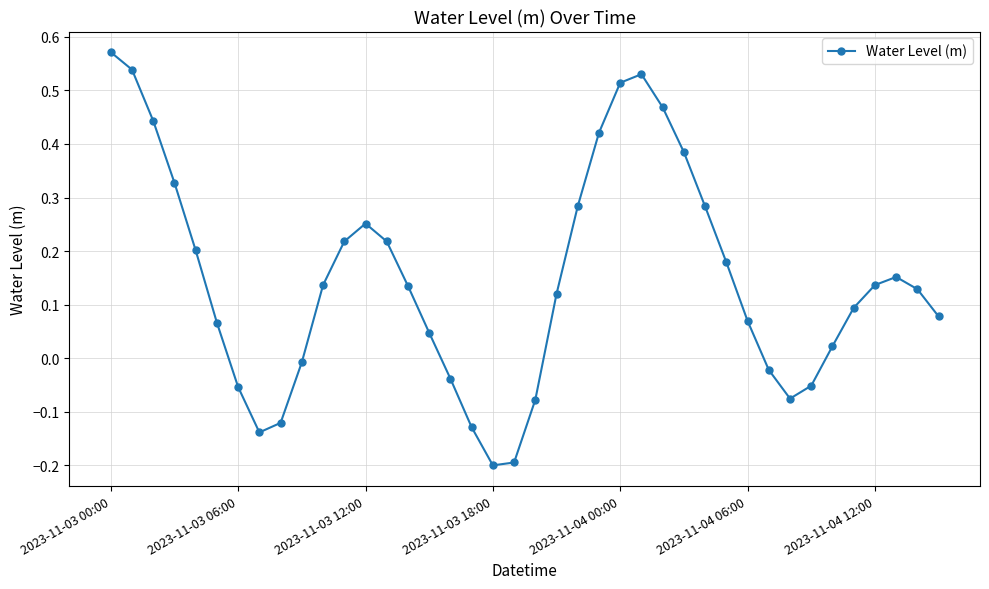

Count the number of values greater than 0.

28